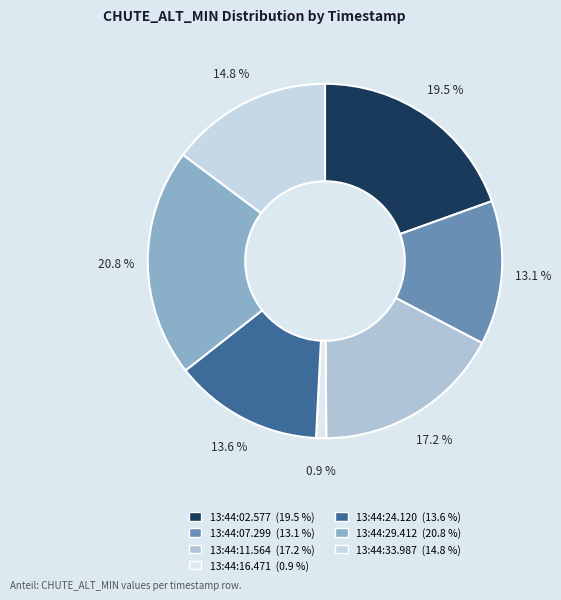

Rank the categories by value from highest to lowest.

13:44:29.412, 13:44:02.577, 13:44:11.564, 13:44:33.987, 13:44:24.120, 13:44:07.299, 13:44:16.471